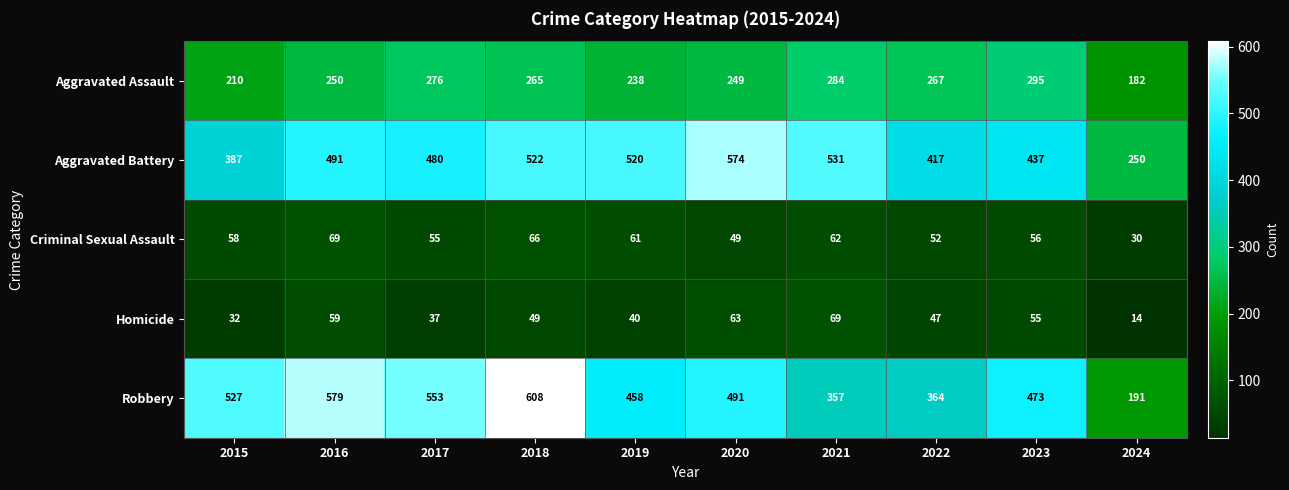

Is it true that Homicide equals 31 at 2020?

False